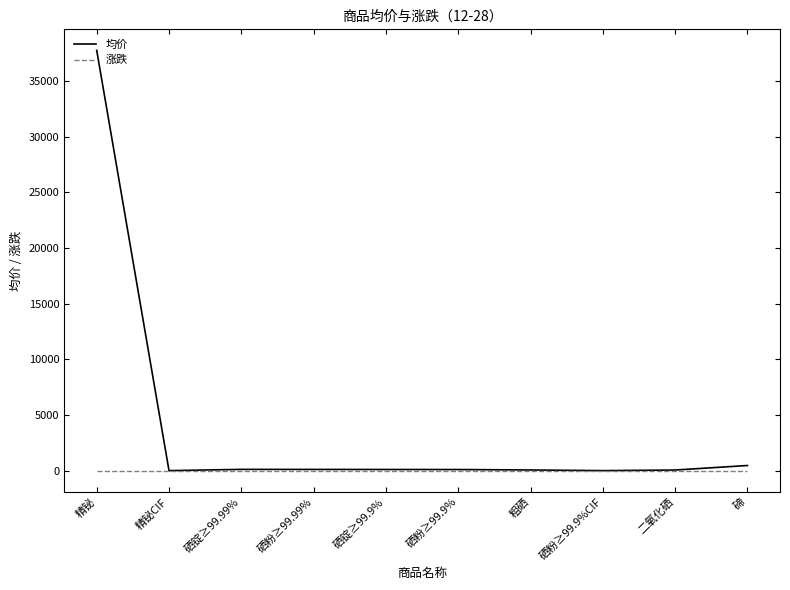

Between 精铋 and 碲, which series saw the biggest shift?

均价